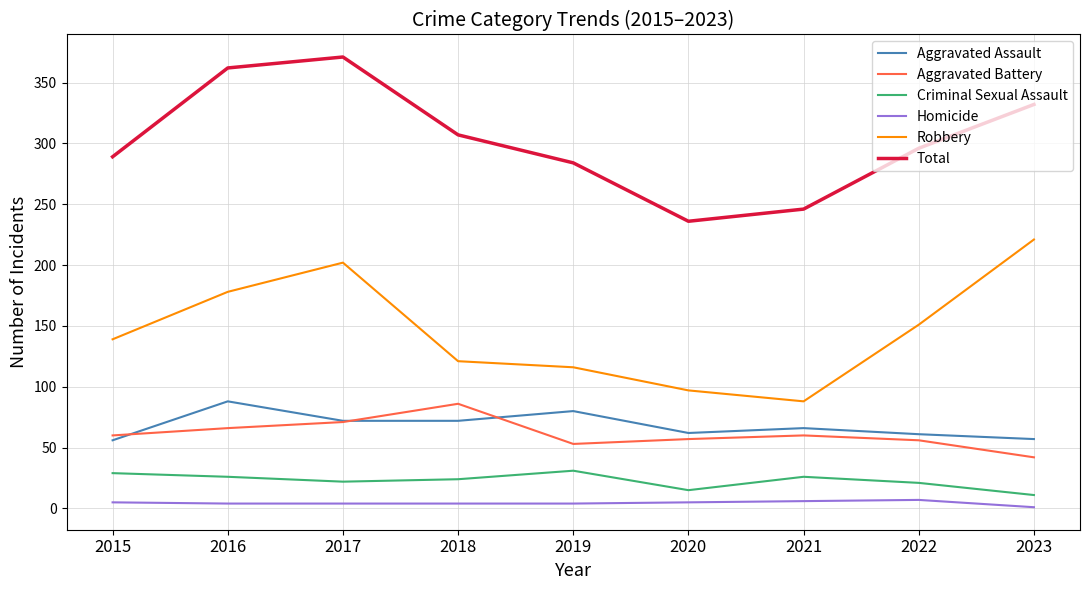

What is the spread (max minus min) of values at 2021?

240